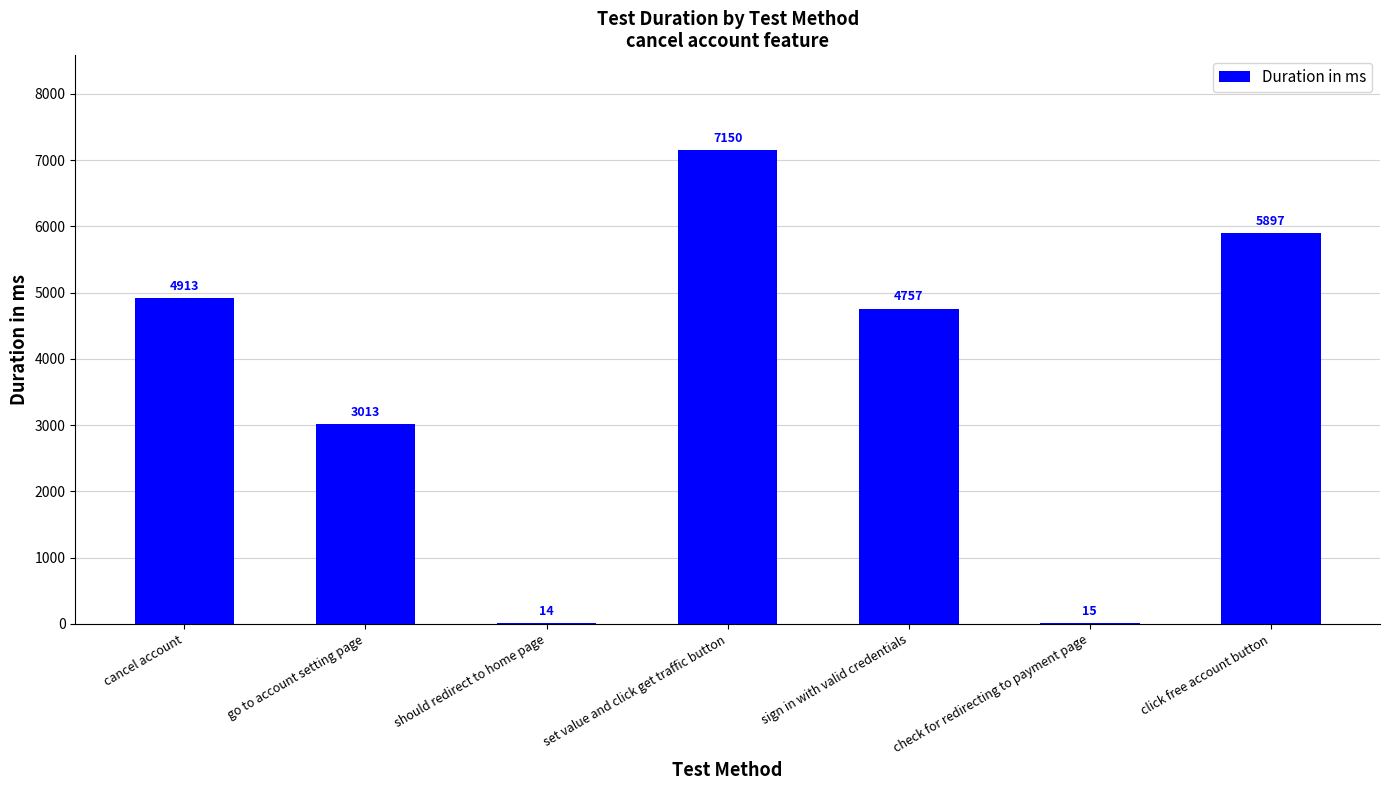

Approximately how many times larger is the value at click free account button compared to go to account setting page?

2.0